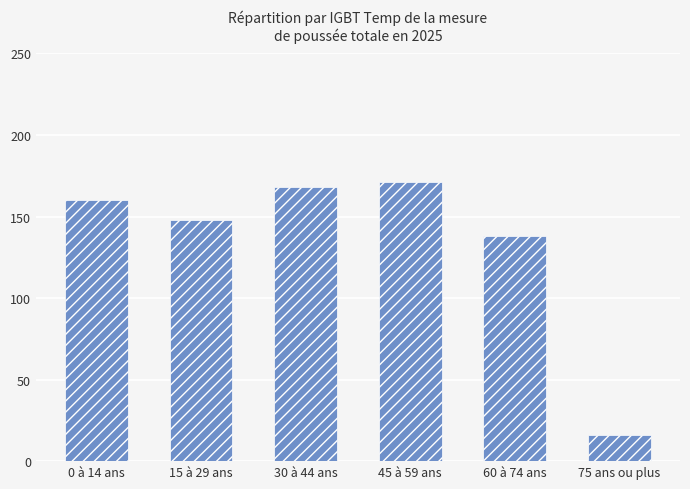

What is the label of the 6th bar from the left?

75 ans ou plus